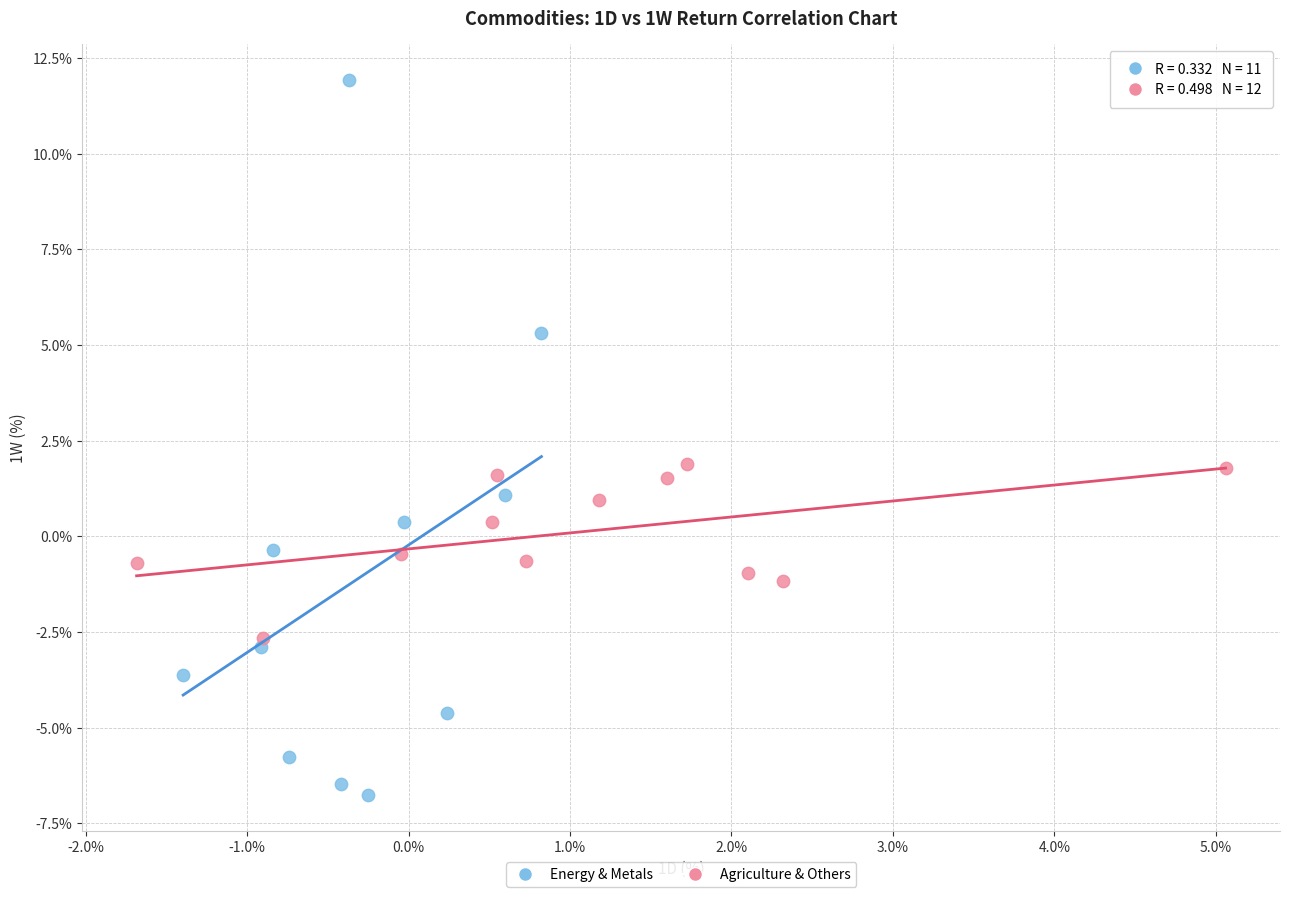

What are all the series names shown in the legend?

Energy & Metals, Agriculture & Others